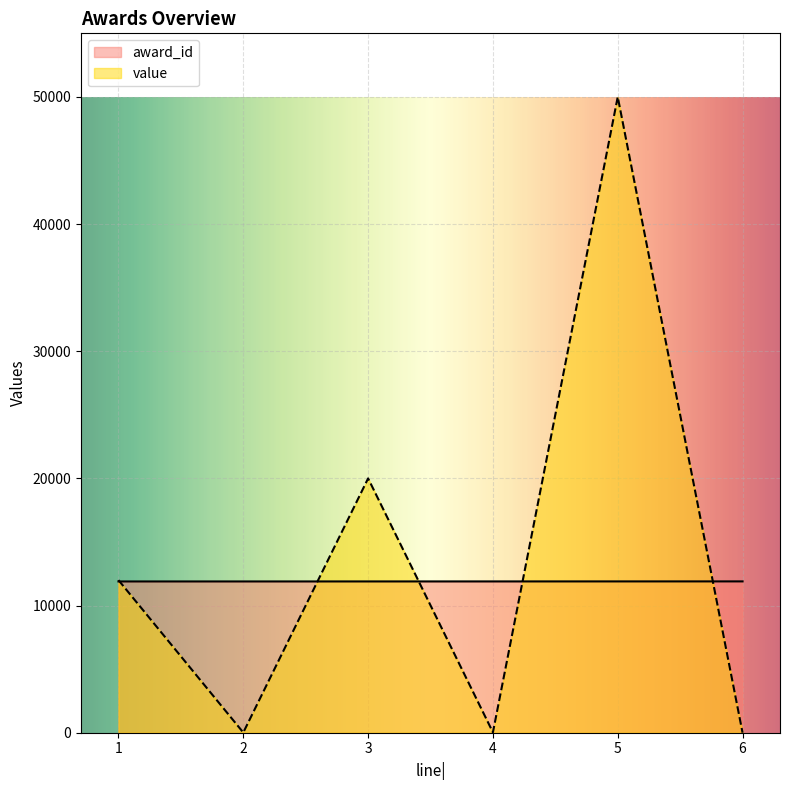

What is the greatest value displayed?

50000